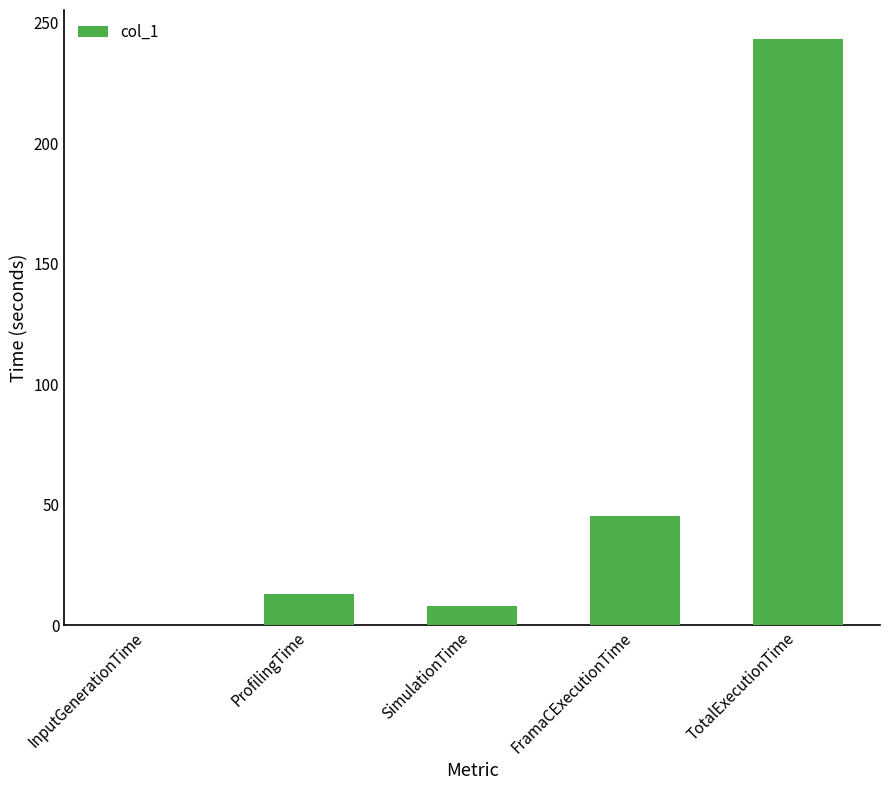

What is the sum of all values?

309.4